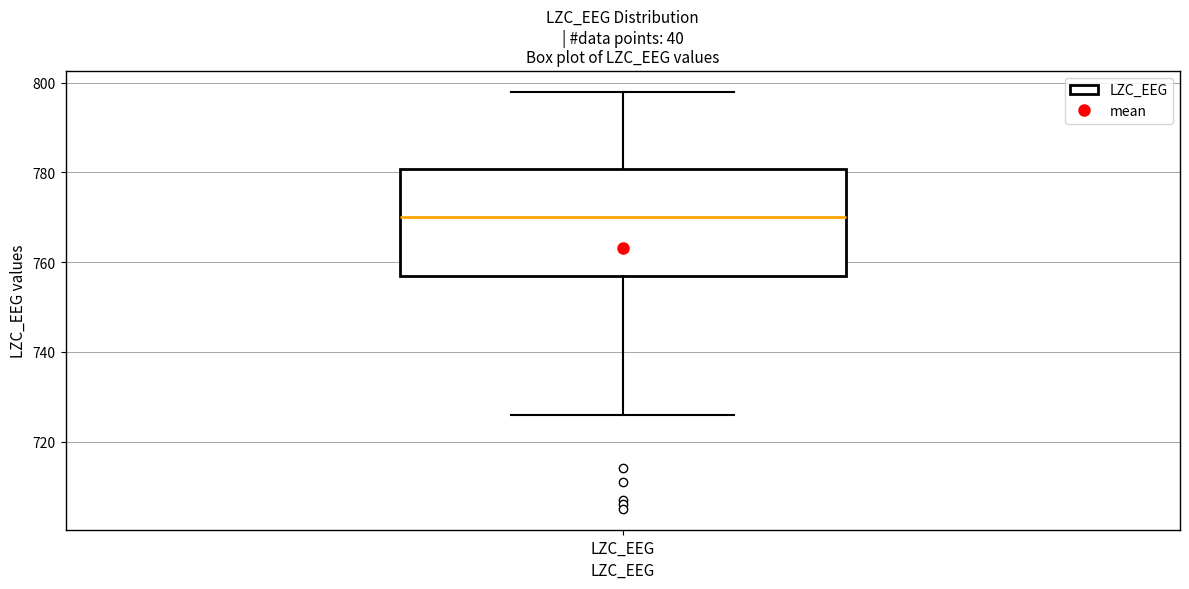

Where does the upper whisker of the box for LZC_EEG end on the y-axis? The values are not printed on the chart, so give them approximately, as read against the axis.

798